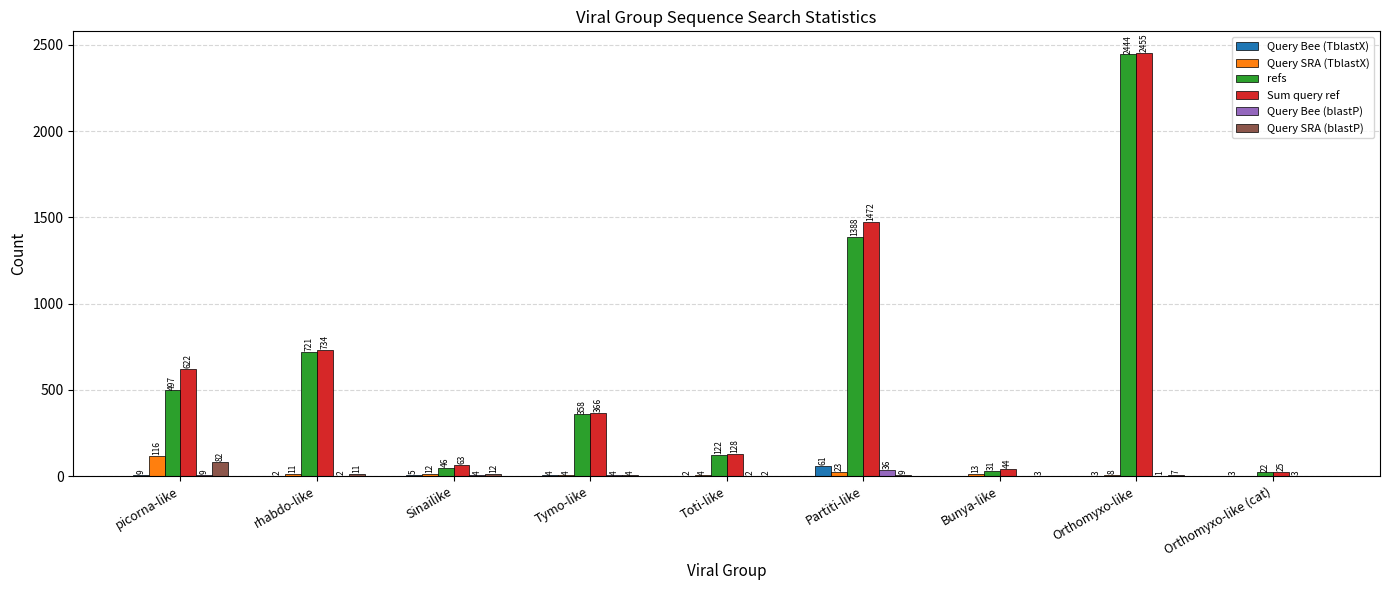

Which series has the largest total across all categories?

Sum query ref